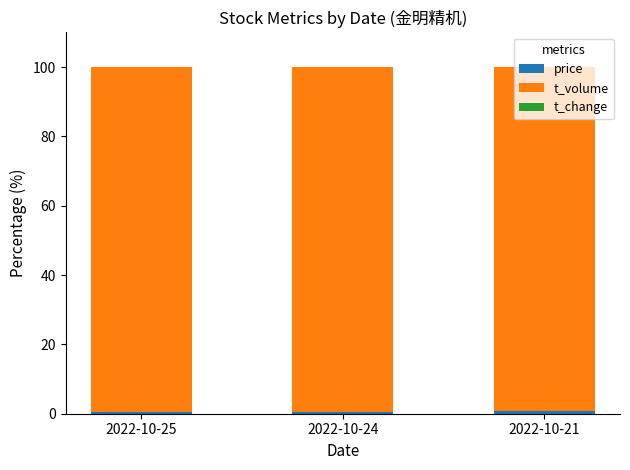

Between 2022-10-25 and 2022-10-21, which series saw the biggest shift?

t_volume